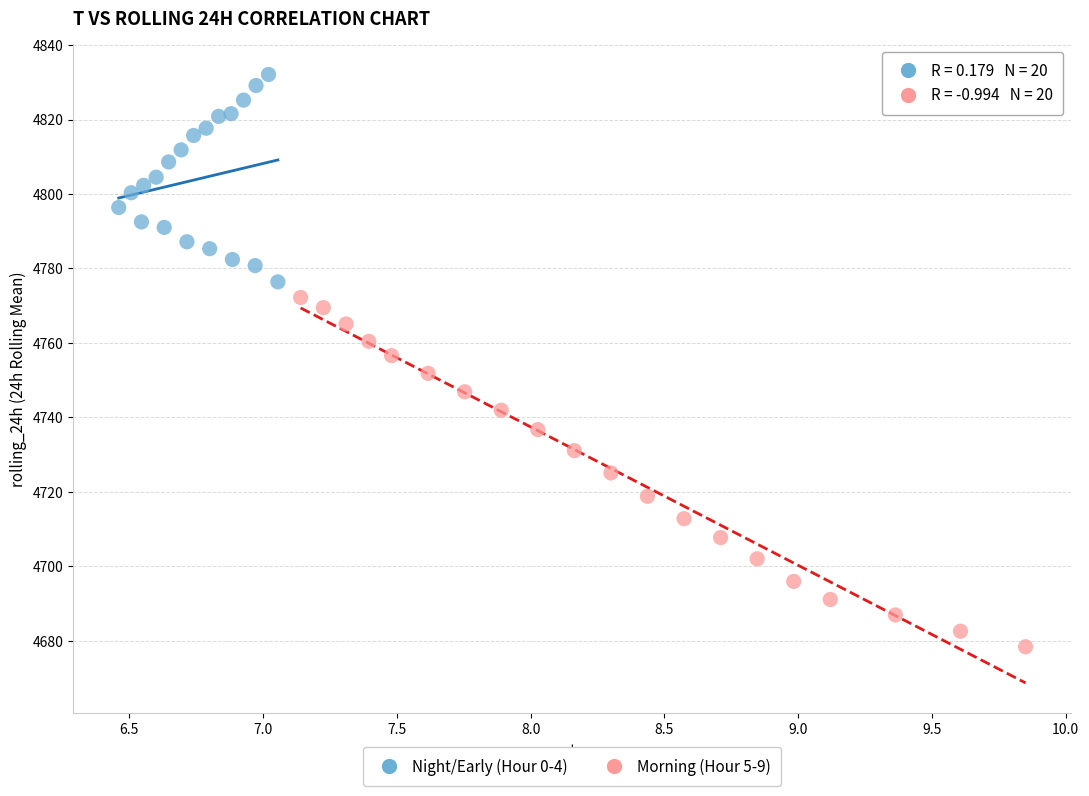

Which series reaches the minimum Y coordinate?

Morning (Hour 5-9)